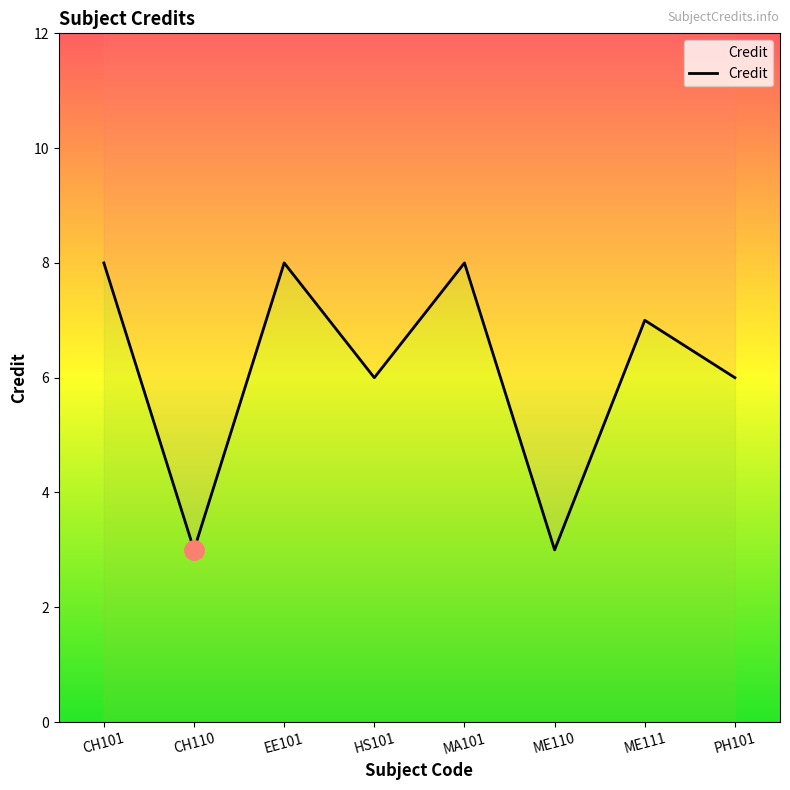

What is the average value?

6